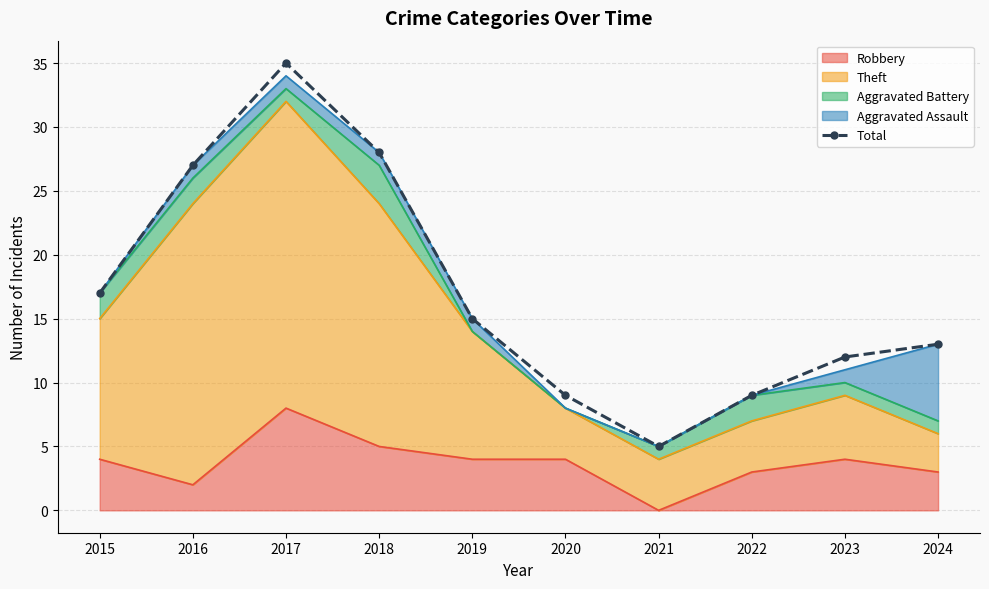

True or false: the data has more than 2 interior local peaks.

False